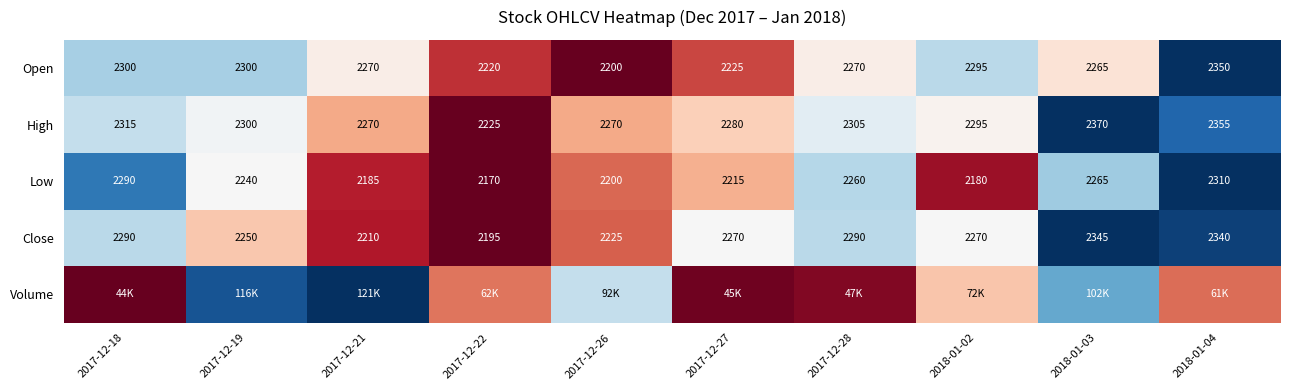

Is the value of High at 2018-01-02 greater than the value of Low at 2017-12-28?

Yes